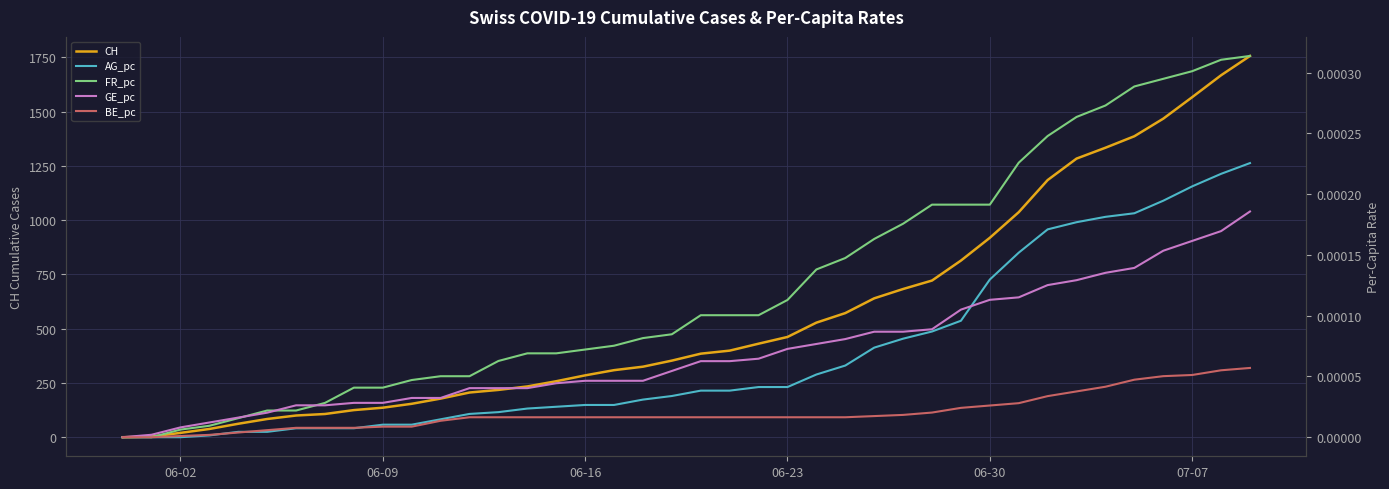

The value of CH at 06-09 is 218. True or false?

False